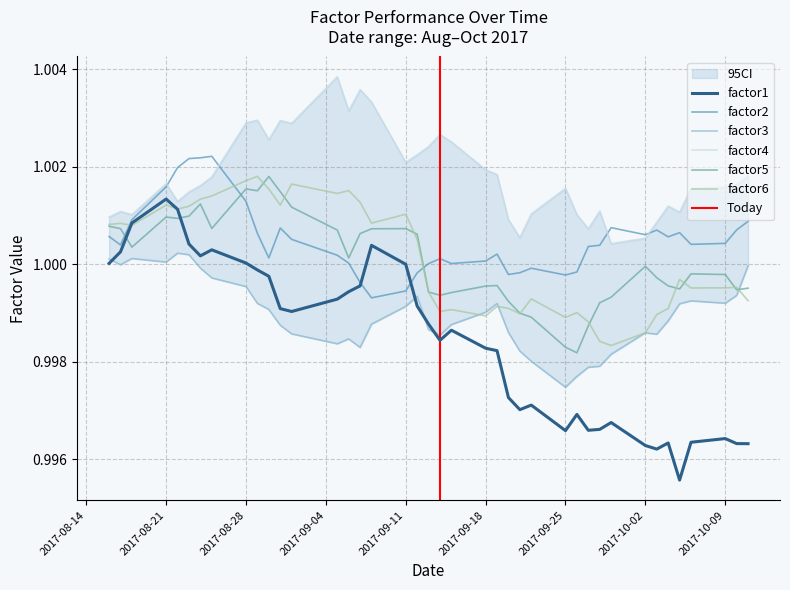

Where is factor3 nearest to the value 0?

2017-09-25